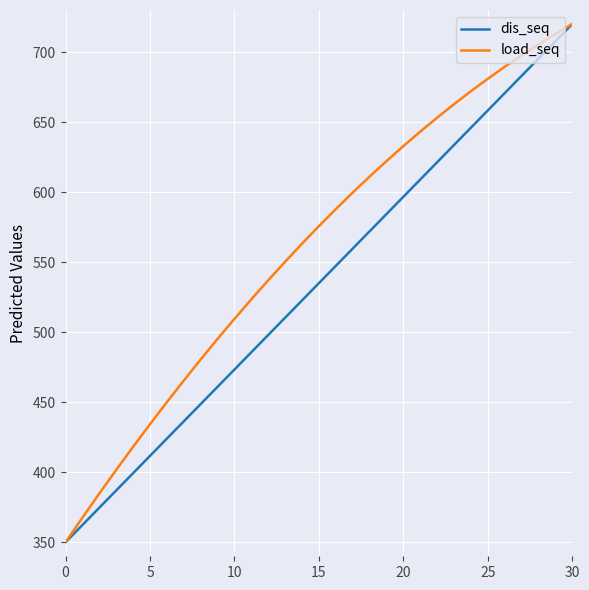

Rank the series by their average value, from lowest to highest.

dis_seq, load_seq